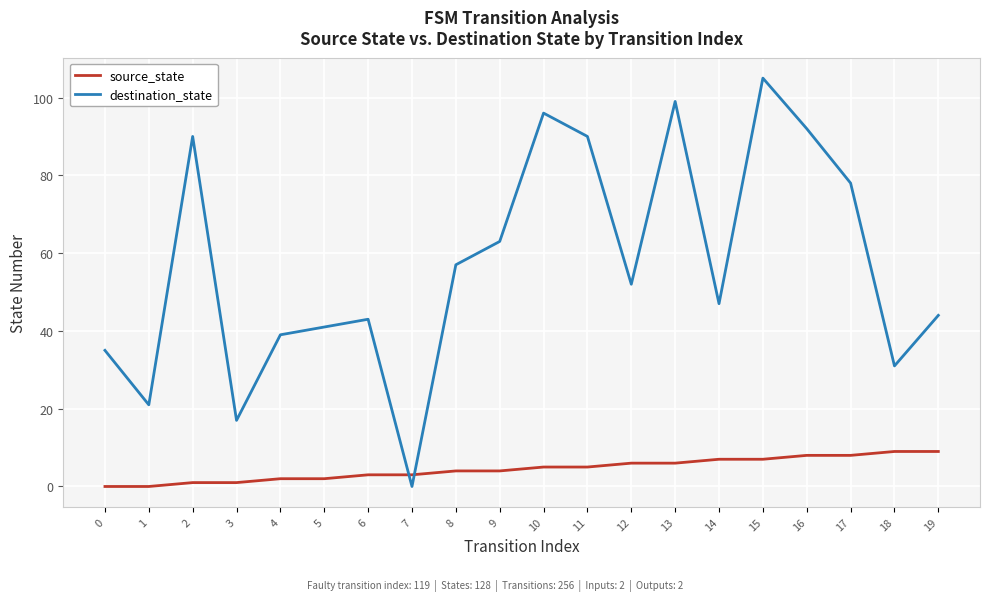

After their last crossing, which series has the higher values: source_state or destination_state?

destination_state